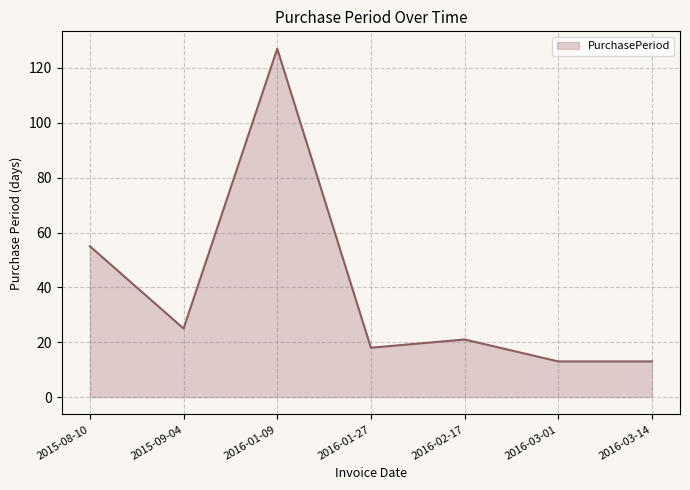

Which has a higher value, 2015-08-10 or 2016-01-09?

2016-01-09